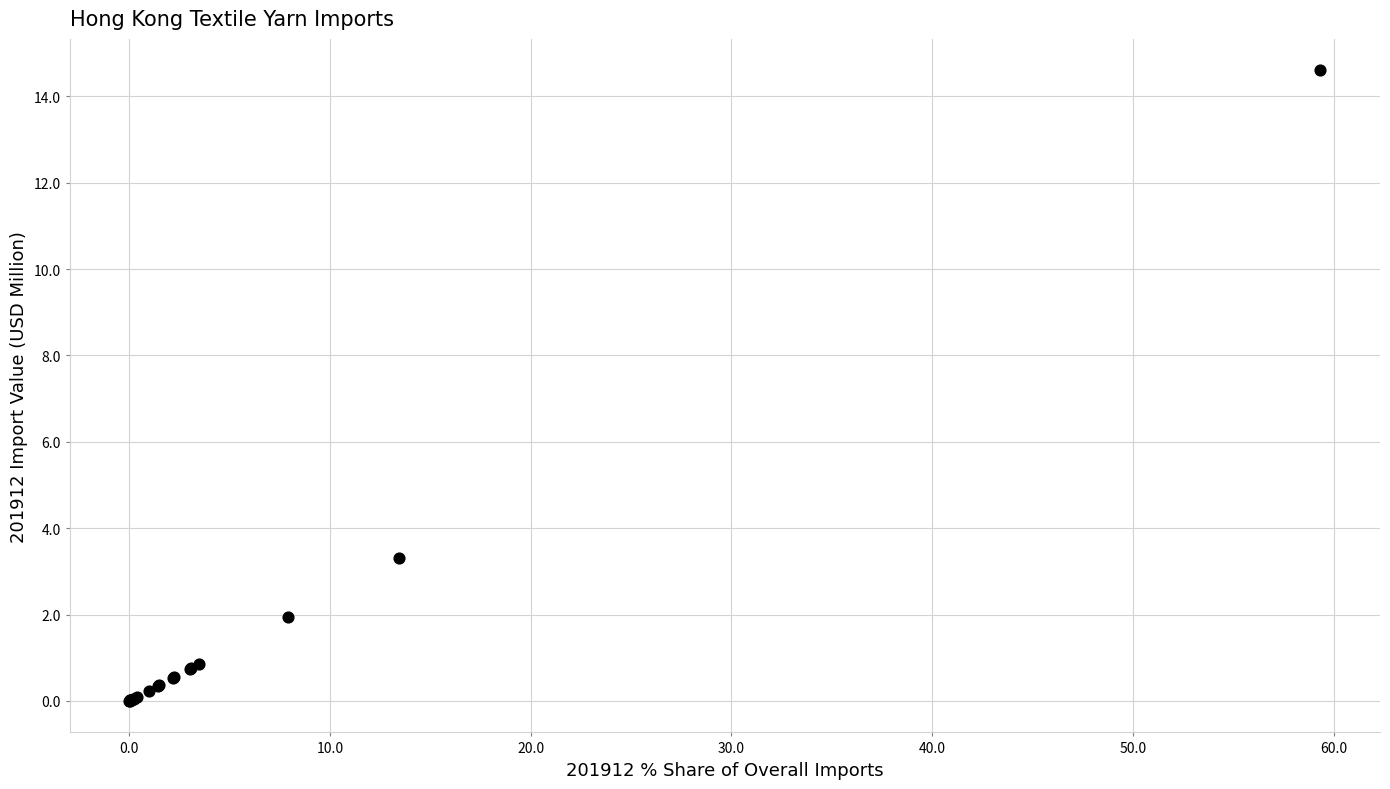

What Y value in the scatter plot is closest to 7?

3.3